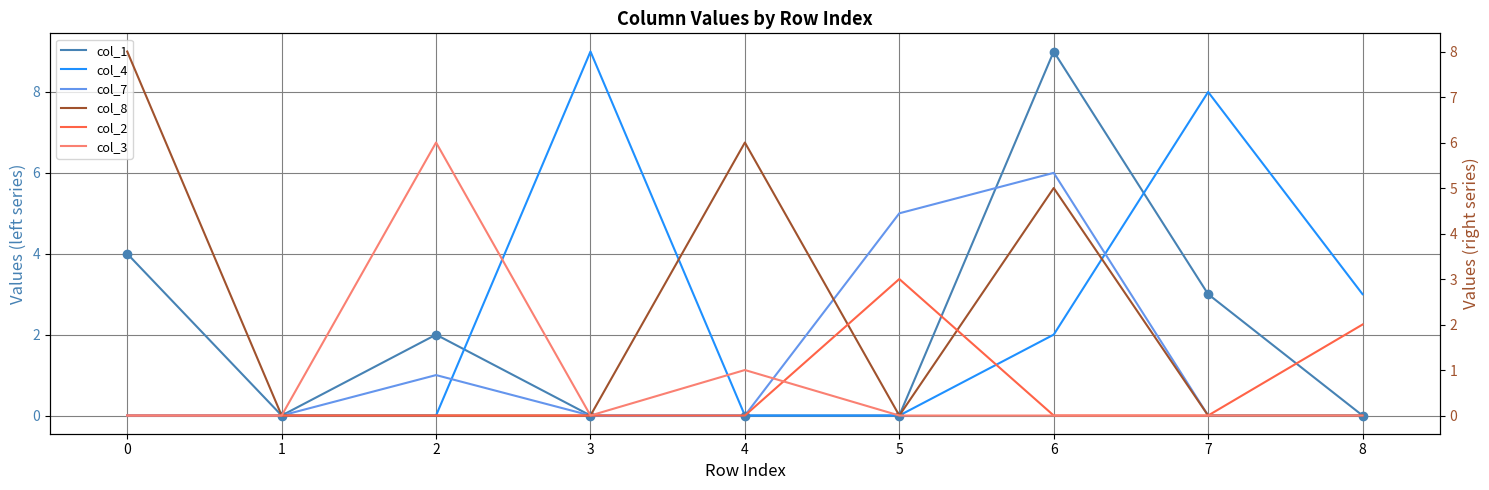

Where is the first local maximum for col_8?

4